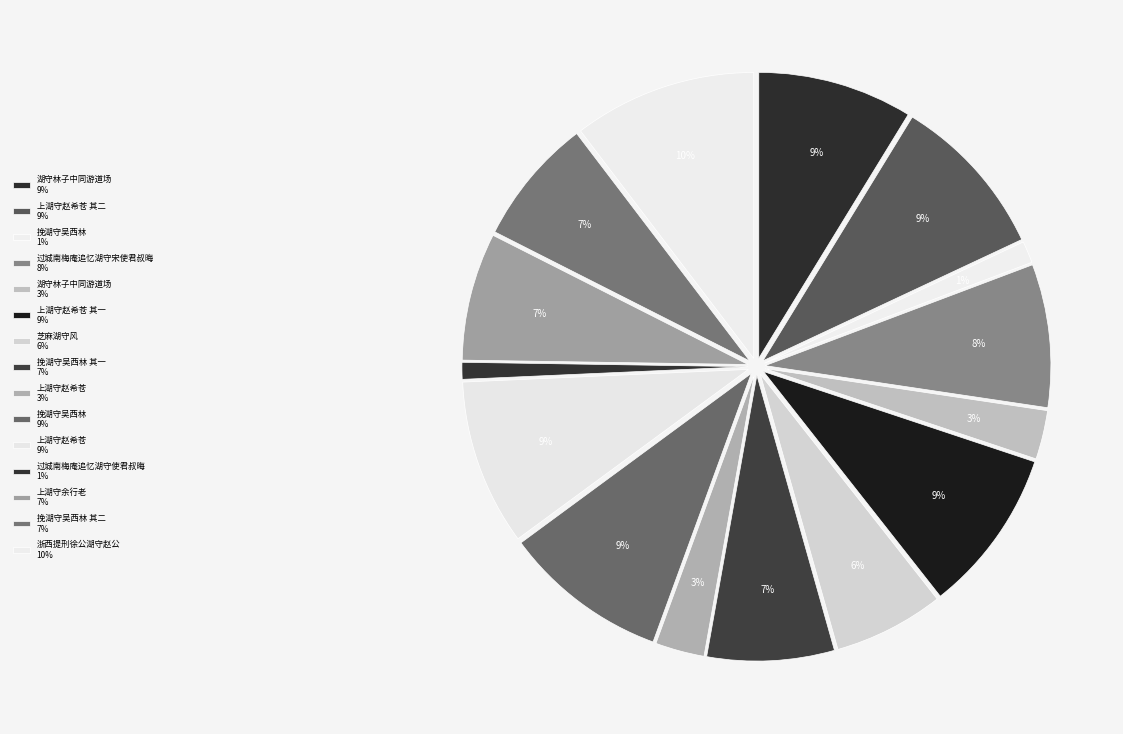

How many slices are in this pie chart?

15